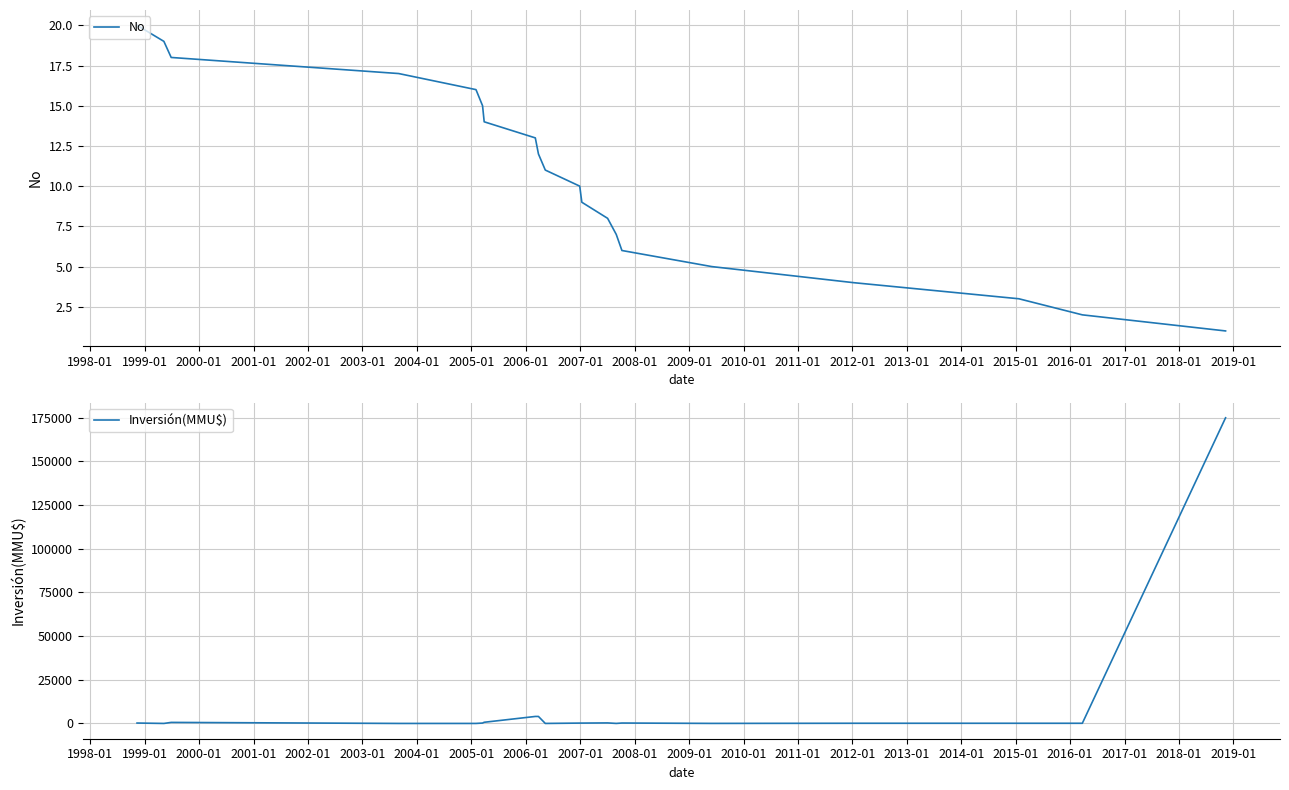

How many data points in Inversión(MMU$) are less than 200?

9